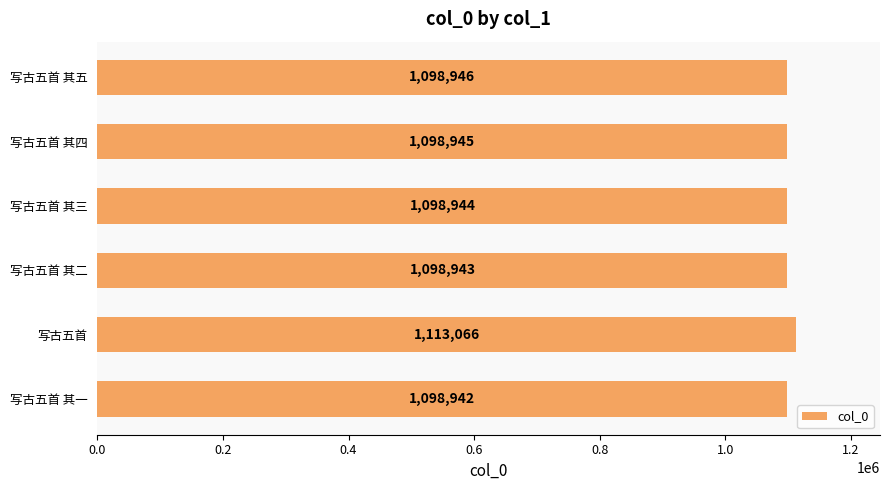

Rank the categories by value from highest to lowest.

写古五首, 写古五首 其五, 写古五首 其四, 写古五首 其三, 写古五首 其二, 写古五首 其一